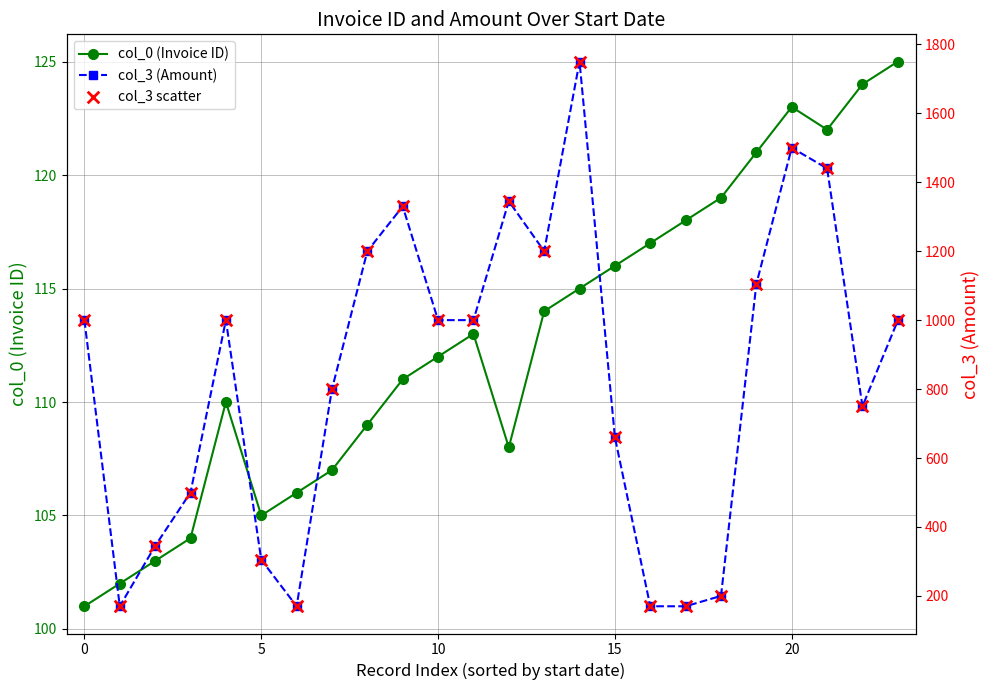

Which series has the largest total across all categories?

col_3 (Amount)